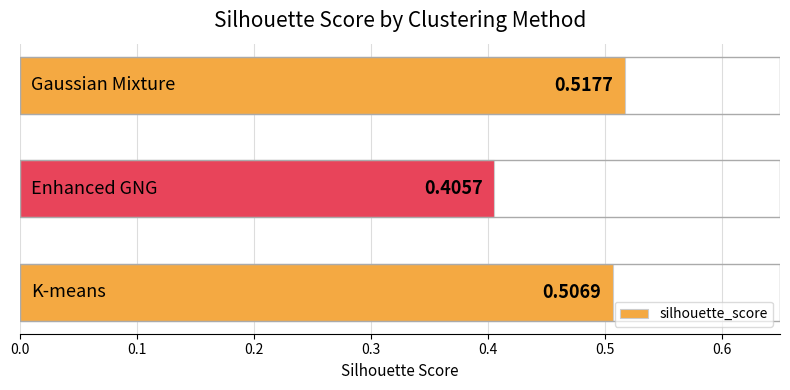

What is the sum of all values?

1.4